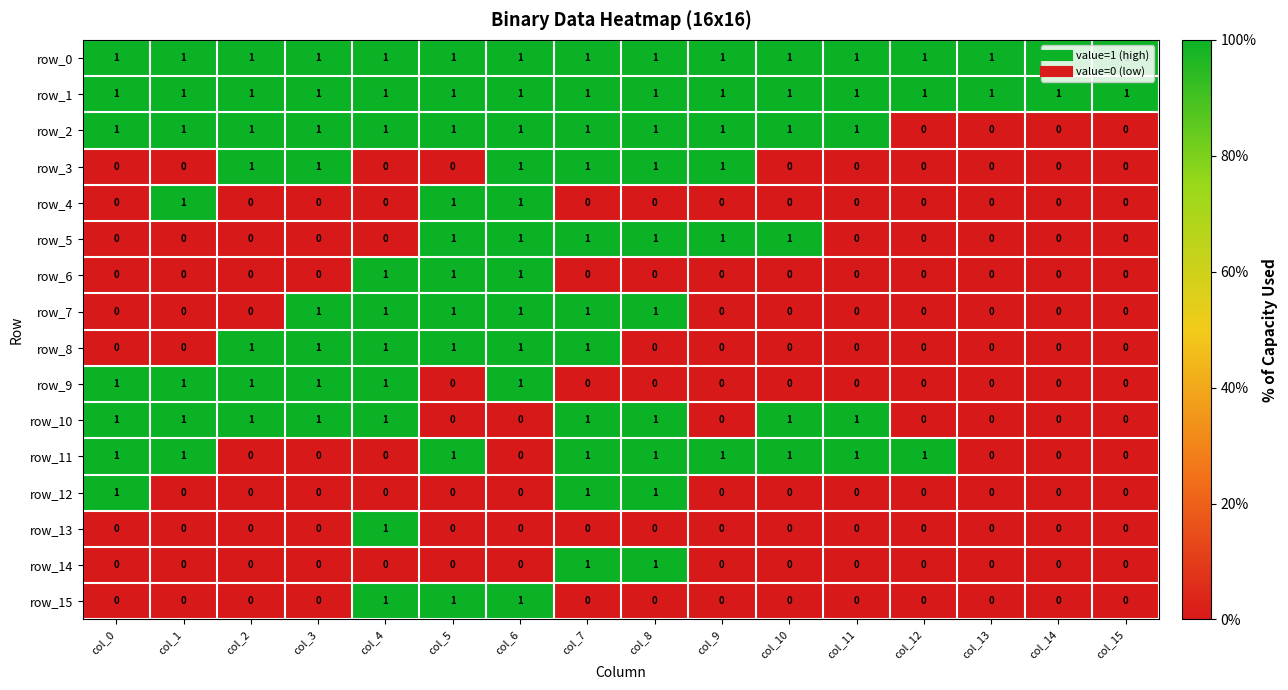

Reading right to left, what are all the values shown in this chart?

row_0: col_15=1	col_14=1	col_13=1	col_12=1	col_11=1	col_10=1	col_9=1	col_8=1	col_7=1	col_6=1	col_5=1	col_4=1	col_3=1	col_2=1	col_1=1	col_0=1
row_1: col_15=1	col_14=1	col_13=1	col_12=1	col_11=1	col_10=1	col_9=1	col_8=1	col_7=1	col_6=1	col_5=1	col_4=1	col_3=1	col_2=1	col_1=1	col_0=1
row_2: col_15=0	col_14=0	col_13=0	col_12=0	col_11=1	col_10=1	col_9=1	col_8=1	col_7=1	col_6=1	col_5=1	col_4=1	col_3=1	col_2=1	col_1=1	col_0=1
row_3: col_15=0	col_14=0	col_13=0	col_12=0	col_11=0	col_10=0	col_9=1	col_8=1	col_7=1	col_6=1	col_5=0	col_4=0	col_3=1	col_2=1	col_1=0	col_0=0
row_4: col_15=0	col_14=0	col_13=0	col_12=0	col_11=0	col_10=0	col_9=0	col_8=0	col_7=0	col_6=1	col_5=1	col_4=0	col_3=0	col_2=0	col_1=1	col_0=0
row_5: col_15=0	col_14=0	col_13=0	col_12=0	col_11=0	col_10=1	col_9=1	col_8=1	col_7=1	col_6=1	col_5=1	col_4=0	col_3=0	col_2=0	col_1=0	col_0=0
row_6: col_15=0	col_14=0	col_13=0	col_12=0	col_11=0	col_10=0	col_9=0	col_8=0	col_7=0	col_6=1	col_5=1	col_4=1	col_3=0	col_2=0	col_1=0	col_0=0
row_7: col_15=0	col_14=0	col_13=0	col_12=0	col_11=0	col_10=0	col_9=0	col_8=1	col_7=1	col_6=1	col_5=1	col_4=1	col_3=1	col_2=0	col_1=0	col_0=0
row_8: col_15=0	col_14=0	col_13=0	col_12=0	col_11=0	col_10=0	col_9=0	col_8=0	col_7=1	col_6=1	col_5=1	col_4=1	col_3=1	col_2=1	col_1=0	col_0=0
row_9: col_15=0	col_14=0	col_13=0	col_12=0	col_11=0	col_10=0	col_9=0	col_8=0	col_7=0	col_6=1	col_5=0	col_4=1	col_3=1	col_2=1	col_1=1	col_0=1
row_10: col_15=0	col_14=0	col_13=0	col_12=0	col_11=1	col_10=1	col_9=0	col_8=1	col_7=1	col_6=0	col_5=0	col_4=1	col_3=1	col_2=1	col_1=1	col_0=1
row_11: col_15=0	col_14=0	col_13=0	col_12=1	col_11=1	col_10=1	col_9=1	col_8=1	col_7=1	col_6=0	col_5=1	col_4=0	col_3=0	col_2=0	col_1=1	col_0=1
row_12: col_15=0	col_14=0	col_13=0	col_12=0	col_11=0	col_10=0	col_9=0	col_8=1	col_7=1	col_6=0	col_5=0	col_4=0	col_3=0	col_2=0	col_1=0	col_0=1
row_13: col_15=0	col_14=0	col_13=0	col_12=0	col_11=0	col_10=0	col_9=0	col_8=0	col_7=0	col_6=0	col_5=0	col_4=1	col_3=0	col_2=0	col_1=0	col_0=0
row_14: col_15=0	col_14=0	col_13=0	col_12=0	col_11=0	col_10=0	col_9=0	col_8=1	col_7=1	col_6=0	col_5=0	col_4=0	col_3=0	col_2=0	col_1=0	col_0=0
row_15: col_15=0	col_14=0	col_13=0	col_12=0	col_11=0	col_10=0	col_9=0	col_8=0	col_7=0	col_6=1	col_5=1	col_4=1	col_3=0	col_2=0	col_1=0	col_0=0